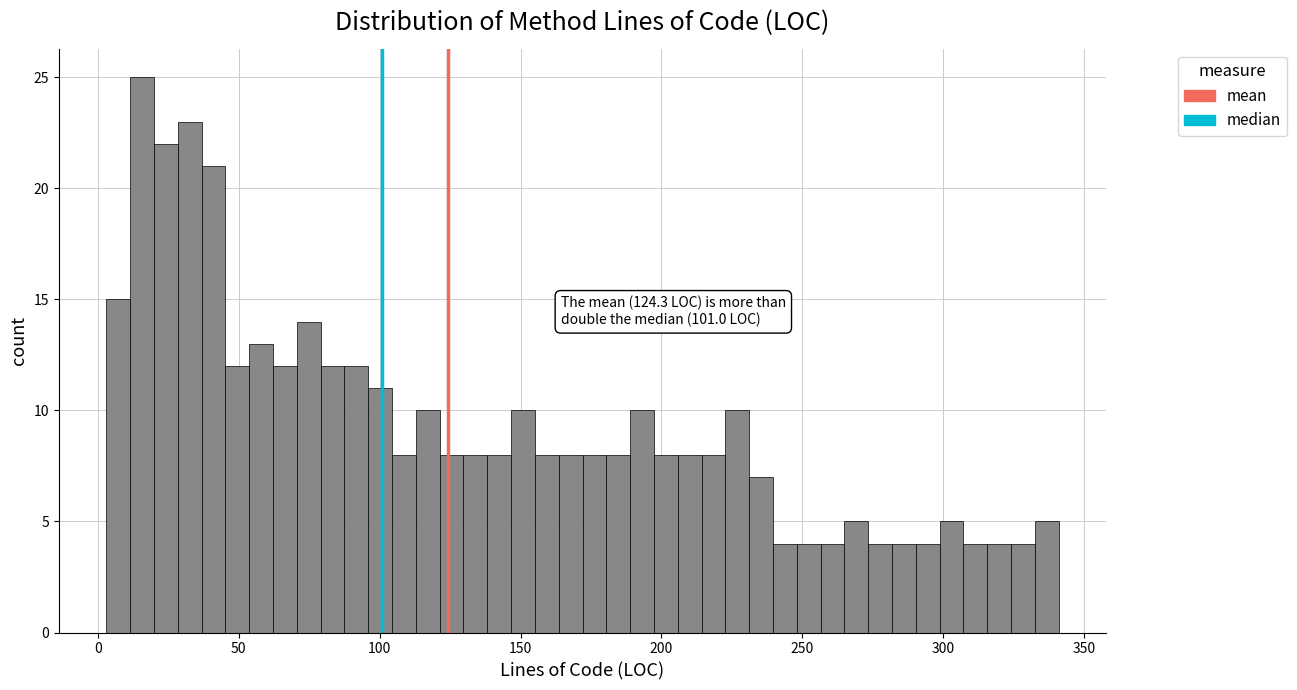

Around what value on the x-axis is the tallest bar? Give the approximate position of its centre, as read against the axis.

15